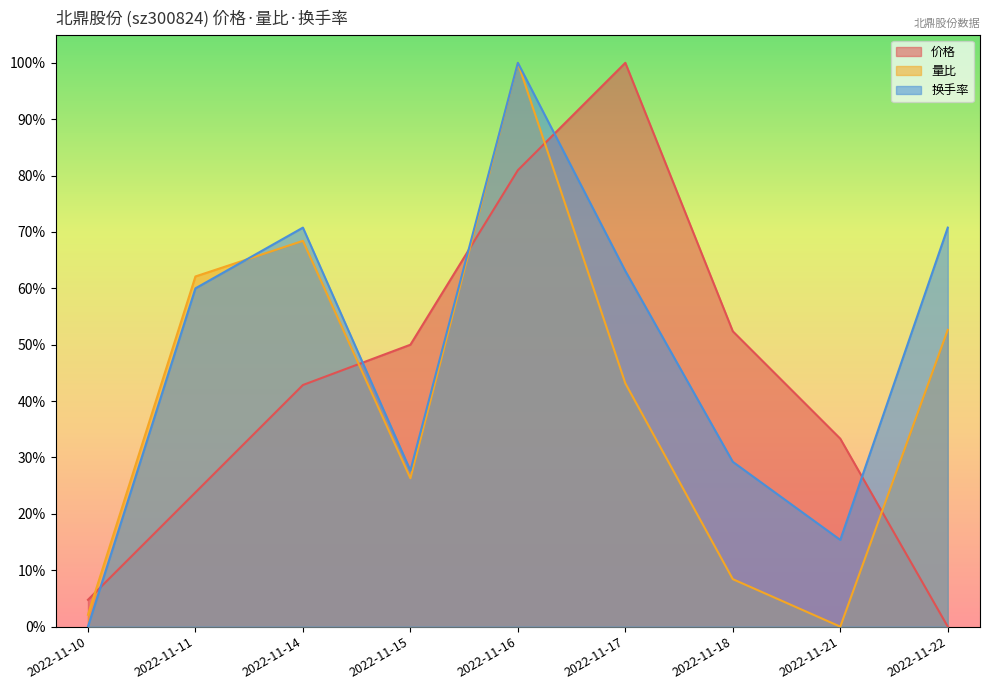

How many values in the 量比 series exceed 0?

8